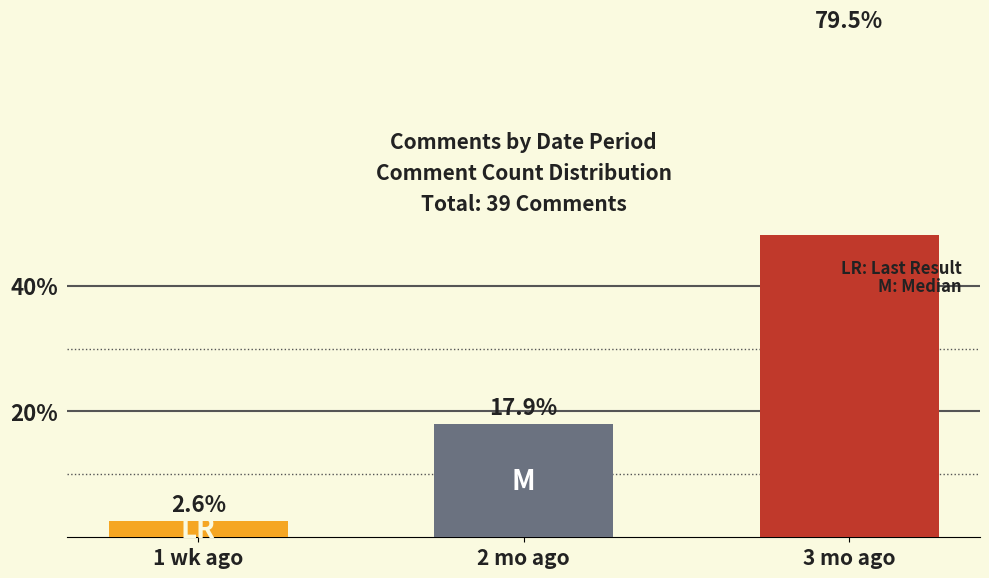

How many bars are there in total?

3